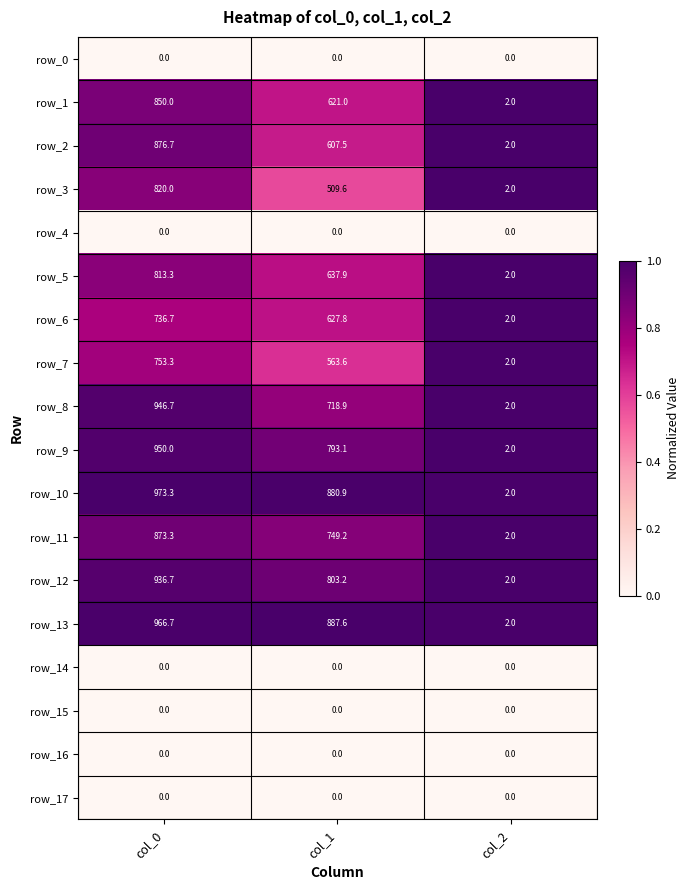

How many data points does each series have?

3